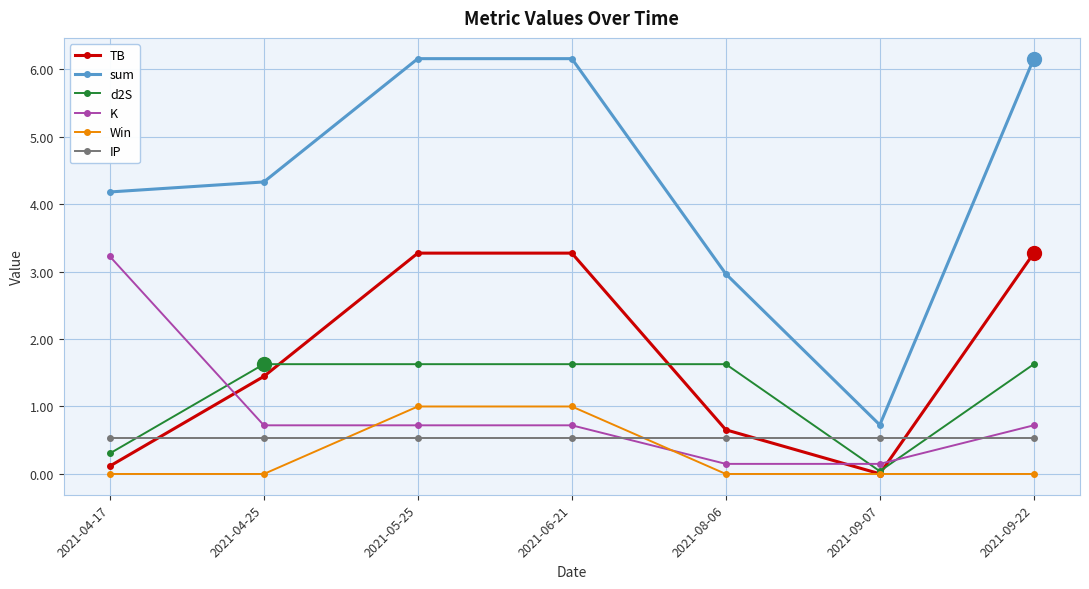

What is the label of the 3rd point from the right?

2021-08-06